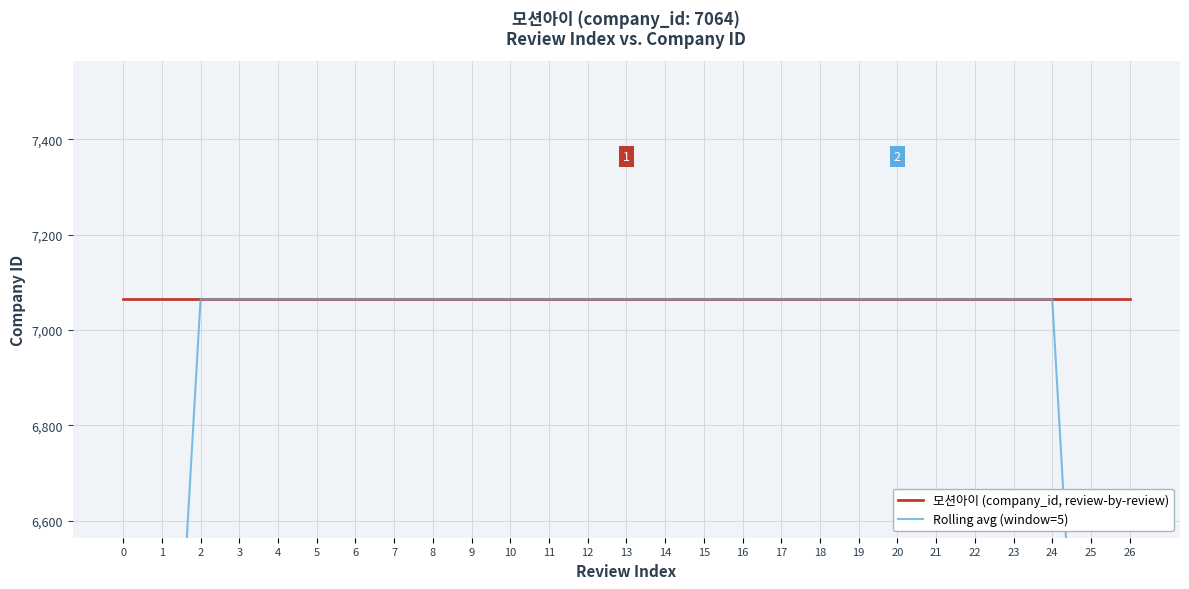

Between 18 and 11, which is larger?

18